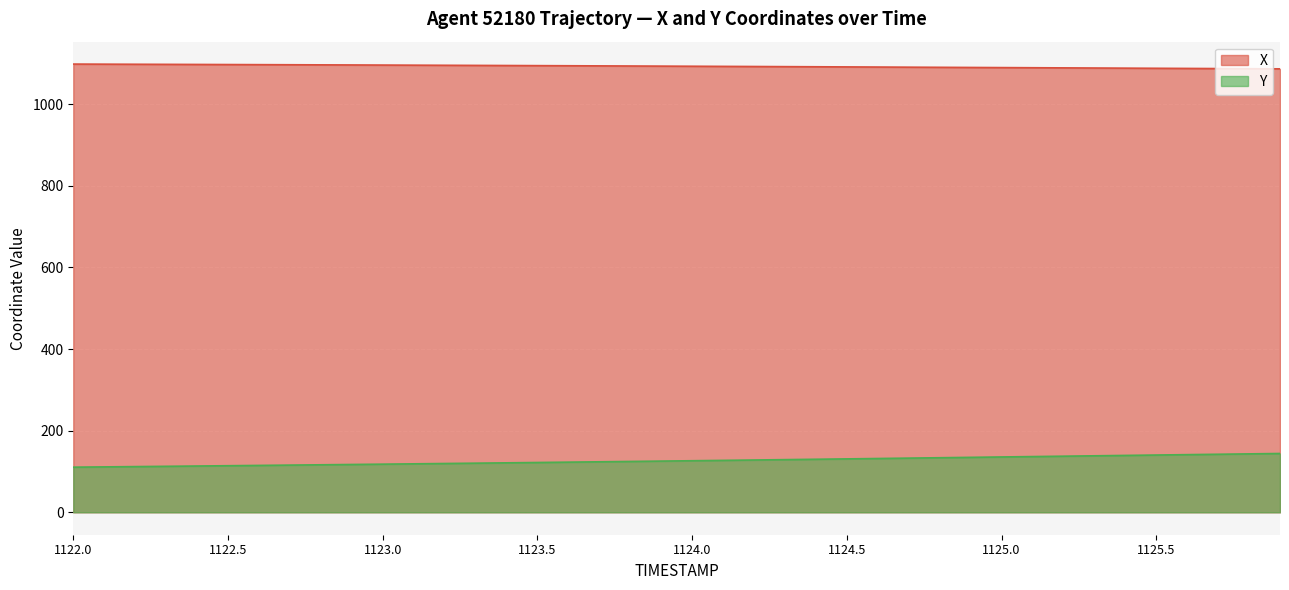

Reading left to right, what are all the values shown in this chart?

X: 1122.0=1098.4	1122.1=1098.1	1122.2=1097.9	1122.3=1097.7	1122.4=1097.5	1122.5=1097.2	1122.6=1097.0	1122.7=1096.7	1122.8=1096.5	1122.9=1096.2	1123.0=1095.9	1123.1=1095.7	1123.2=1095.4	1123.3=1095.1	1123.4=1094.8	1123.5=1094.5	1123.6=1094.3	1123.7=1094.0	1123.8=1093.7	1123.9=1093.3	1124.0=1093.0	1124.1=1092.7	1124.2=1092.4	1124.3=1092.1	1124.4=1091.8	1124.5=1091.4	1124.6=1091.1	1124.7=1090.8	1124.8=1090.4	1124.9=1090.1	1125.0=1089.7	1125.1=1089.4	1125.2=1089.1	1125.3=1088.7	1125.4=1088.4	1125.5=1088.0	1125.6=1087.7	1125.7=1087.4	1125.8=1087.0	1125.9=1086.7
Y: 1122.0=110.6	1122.1=111.3	1122.2=112.0	1122.3=112.7	1122.4=113.4	1122.5=114.2	1122.6=114.9	1122.7=115.7	1122.8=116.4	1122.9=117.2	1123.0=118.0	1123.1=118.8	1123.2=119.6	1123.3=120.4	1123.4=121.2	1123.5=122.1	1123.6=122.9	1123.7=123.8	1123.8=124.6	1123.9=125.5	1124.0=126.4	1124.1=127.3	1124.2=128.2	1124.3=129.1	1124.4=130.0	1124.5=130.9	1124.6=131.8	1124.7=132.8	1124.8=133.7	1124.9=134.7	1125.0=135.6	1125.1=136.6	1125.2=137.5	1125.3=138.5	1125.4=139.4	1125.5=140.4	1125.6=141.3	1125.7=142.2	1125.8=143.2	1125.9=144.1